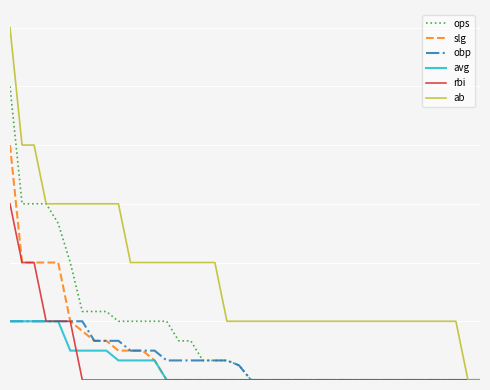

Does the chart display data point markers on the line(s)?

No